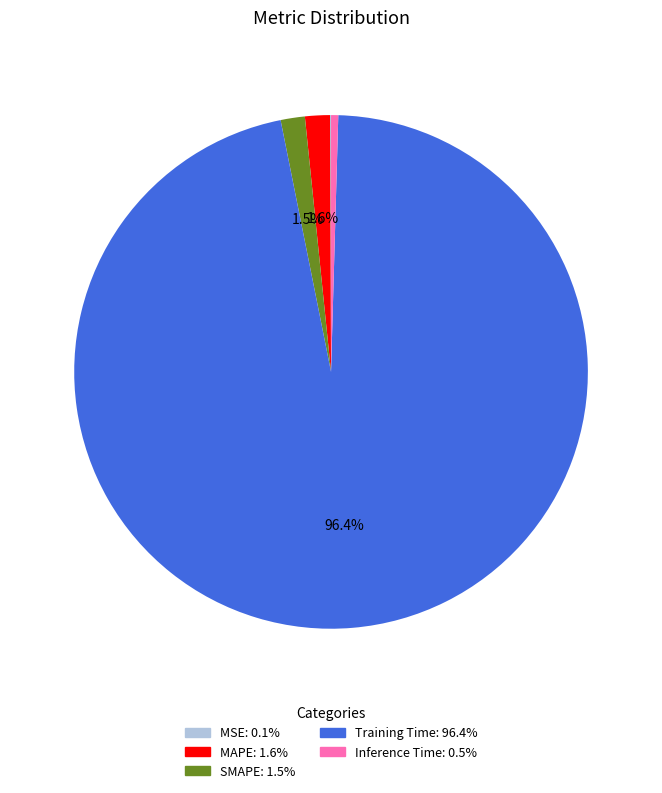

Which has a higher value, Training Time or Inference Time?

Training Time